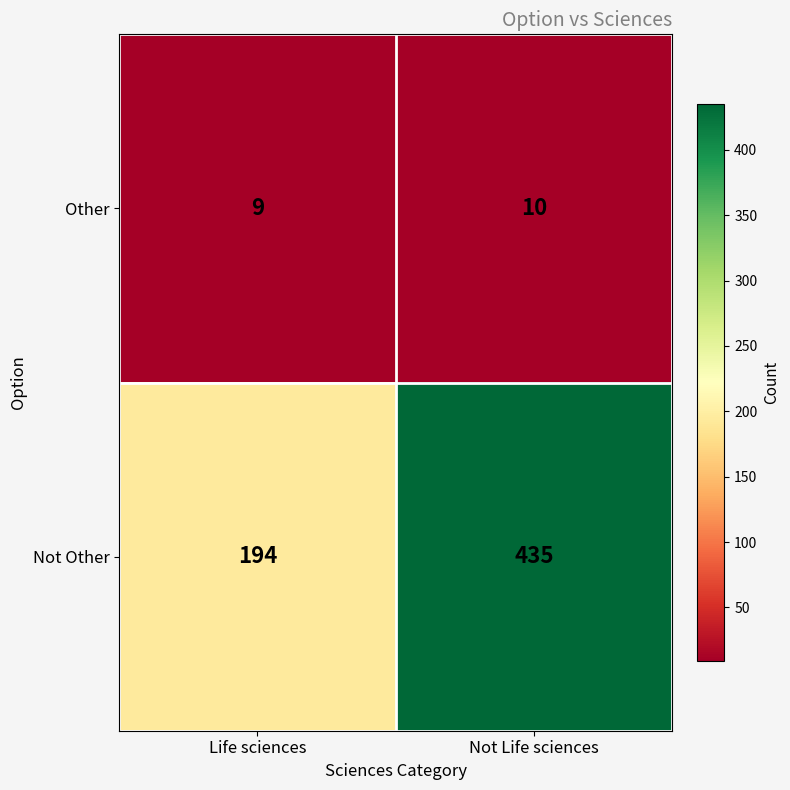

Rank the series by their maximum value, from highest to lowest.

Not Other, Other